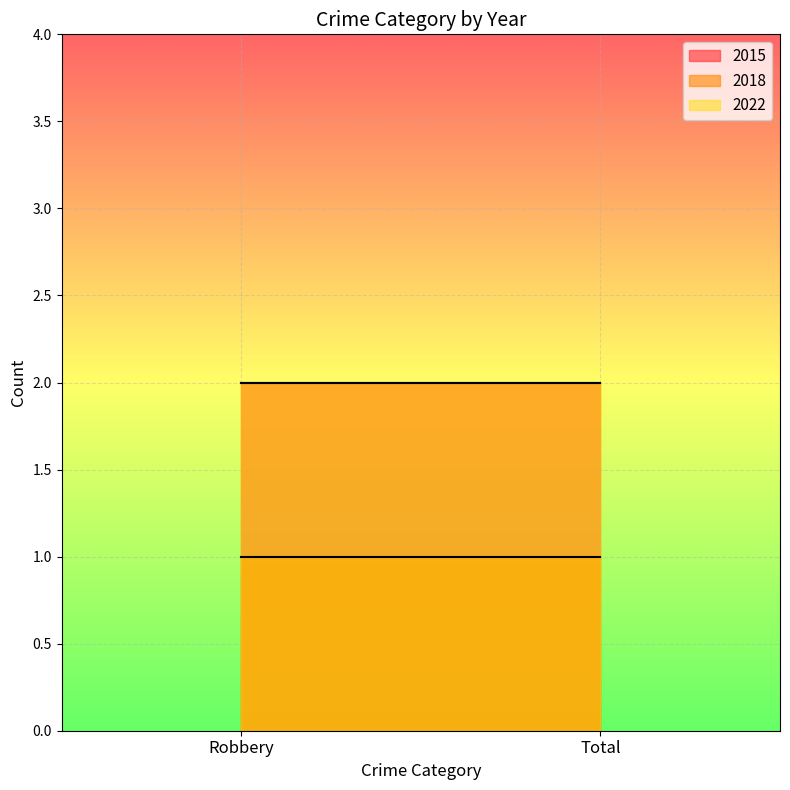

What is the value of the 2022 point at the 2nd from the left?

2